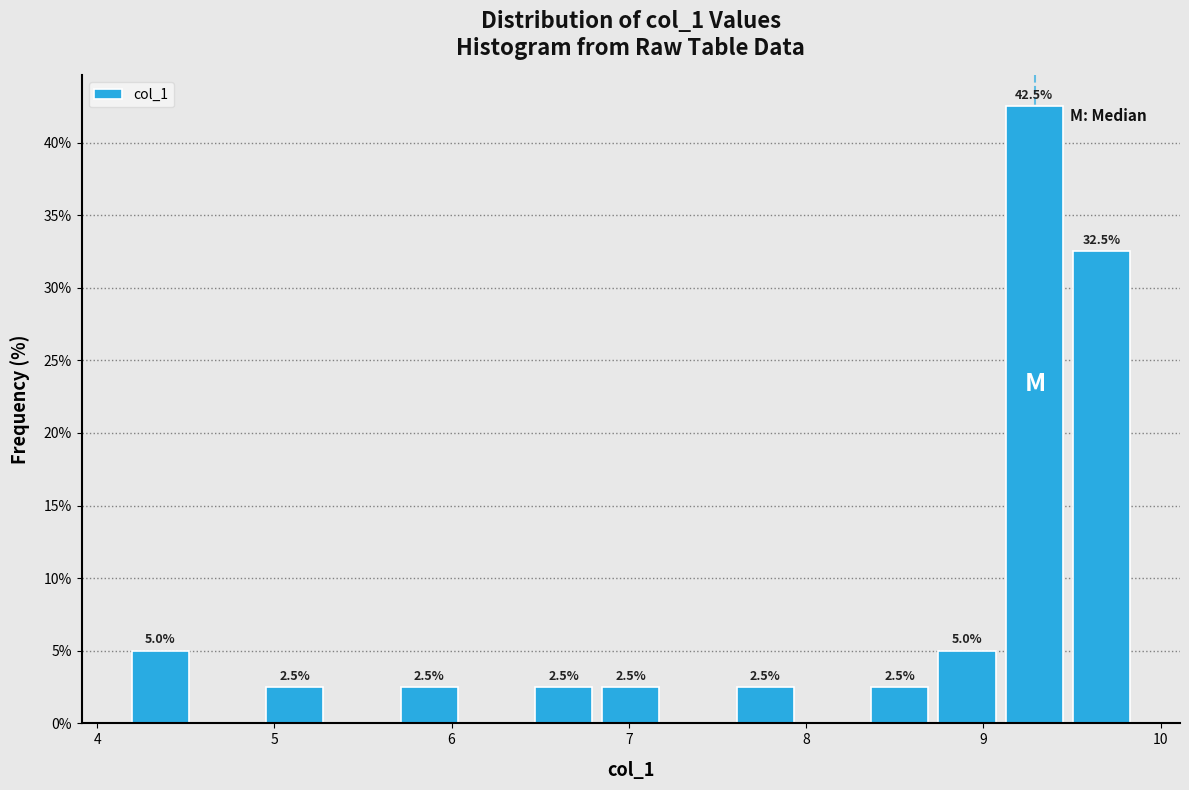

Around what value on the x-axis is the tallest bar? Give the approximate position of its centre, as read against the axis.

9.3